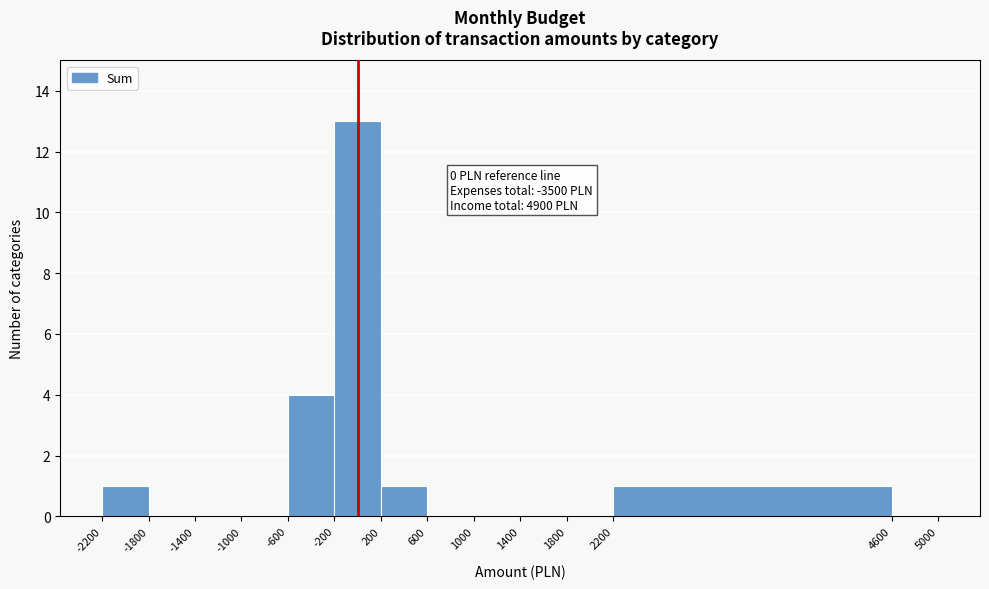

Over which range of the x-axis is the bar tallest?

-200 to 200